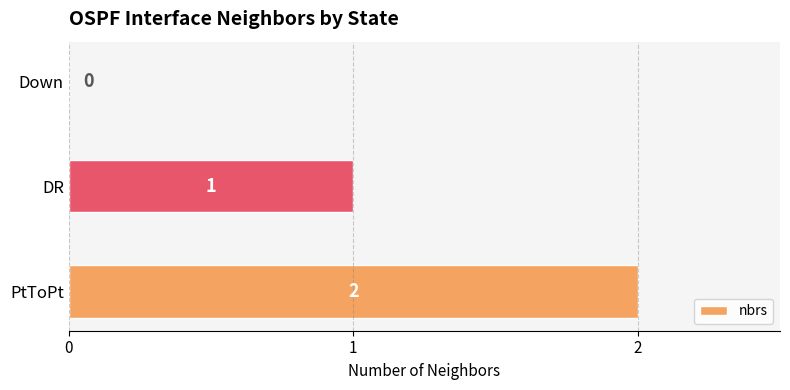

Which has a higher value, PtToPt or Down?

PtToPt